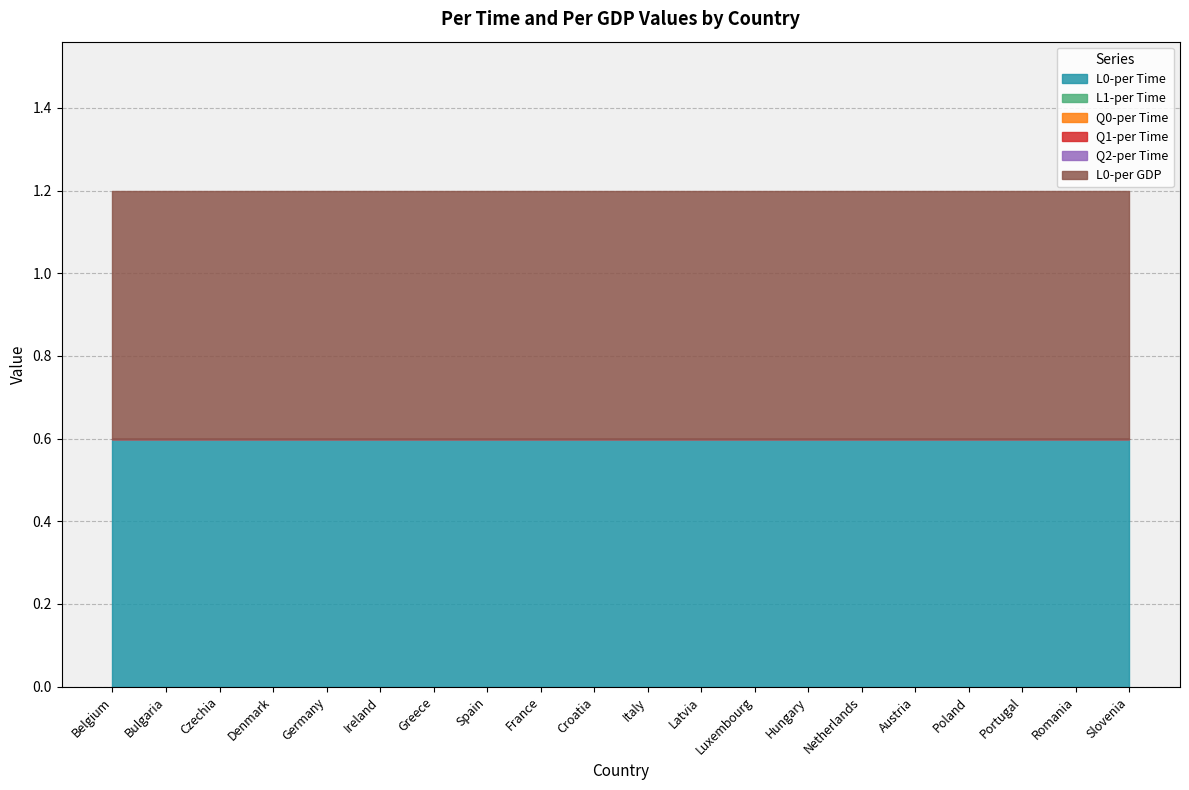

Is it true that Q0-per Time equals 0.0 at Czechia?

True